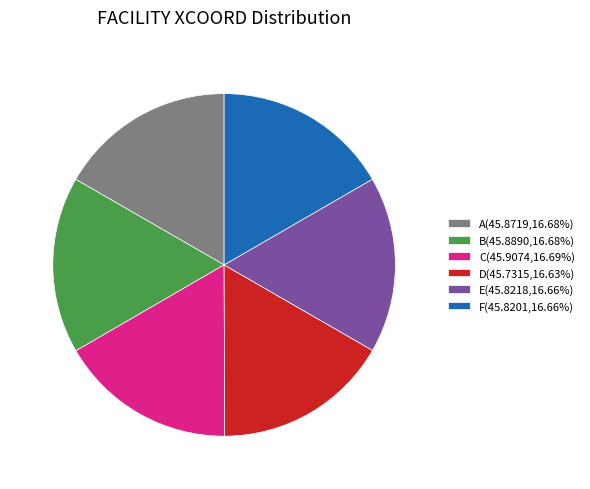

Is C the majority of the pie?

No